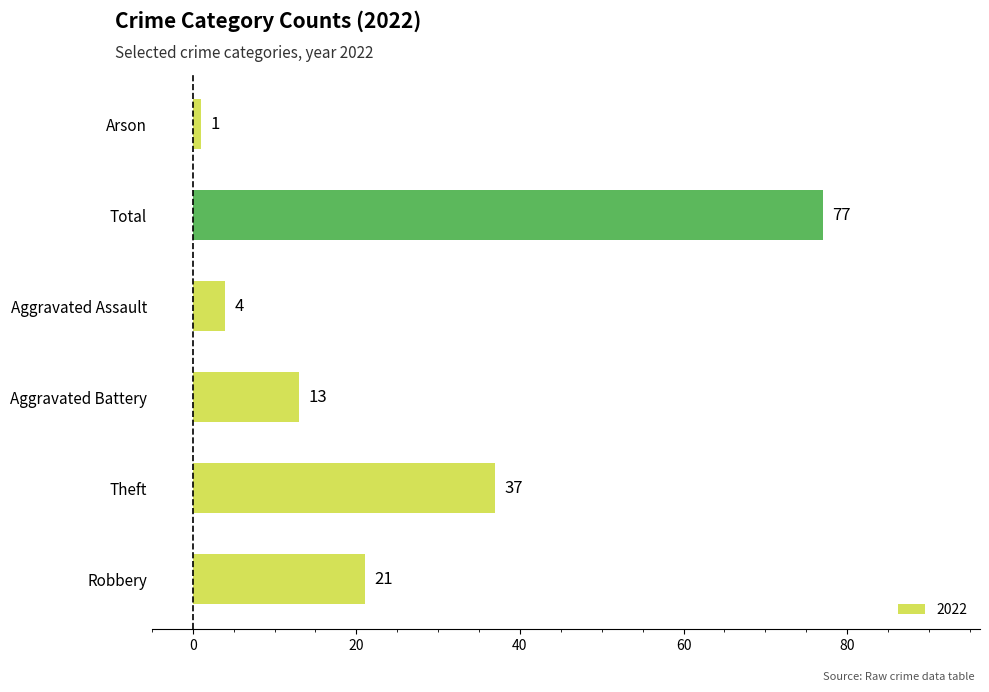

Reading bottom to top, list all the values displayed in this chart.

21	37	13	4	77	1